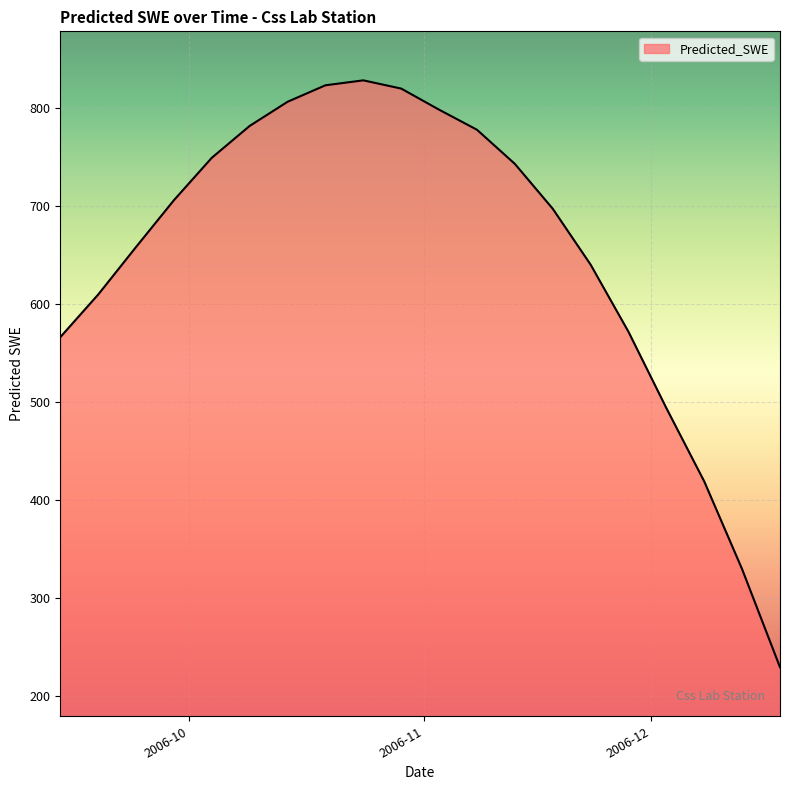

What is the greatest value displayed?

828.3